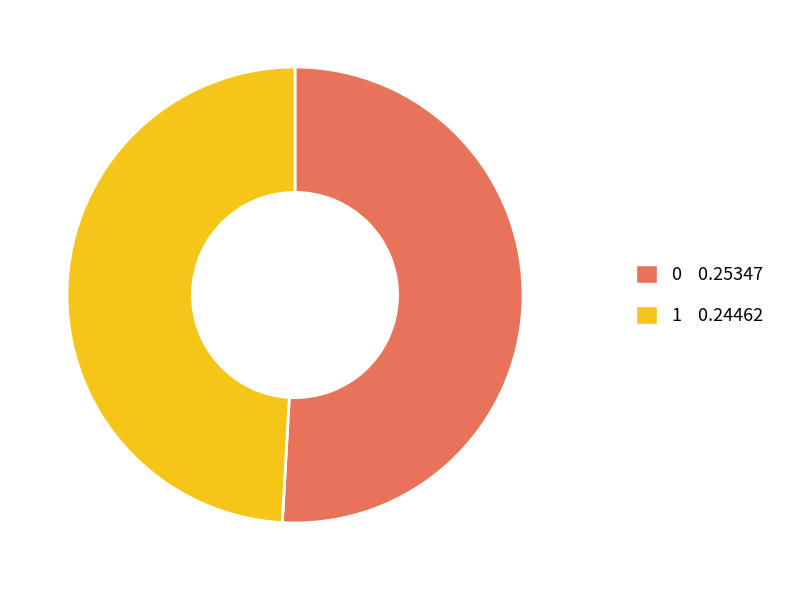

Rank the categories by value from lowest to highest.

1, 0